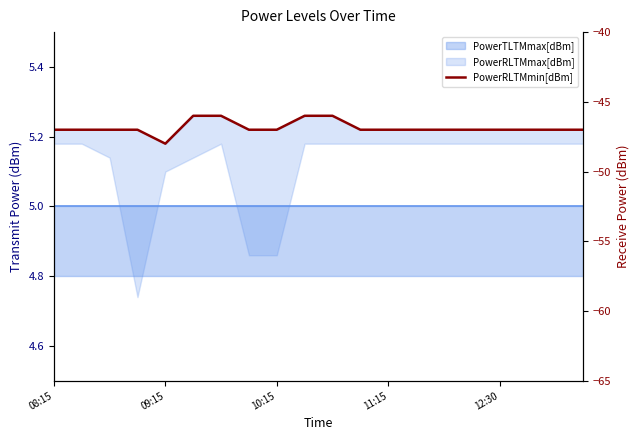

What is the sum of the values at 12 and 5?

-93